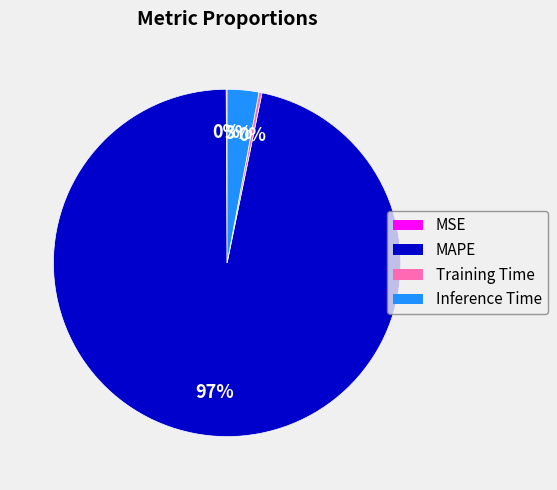

Is there a majority slice in this chart?

Yes